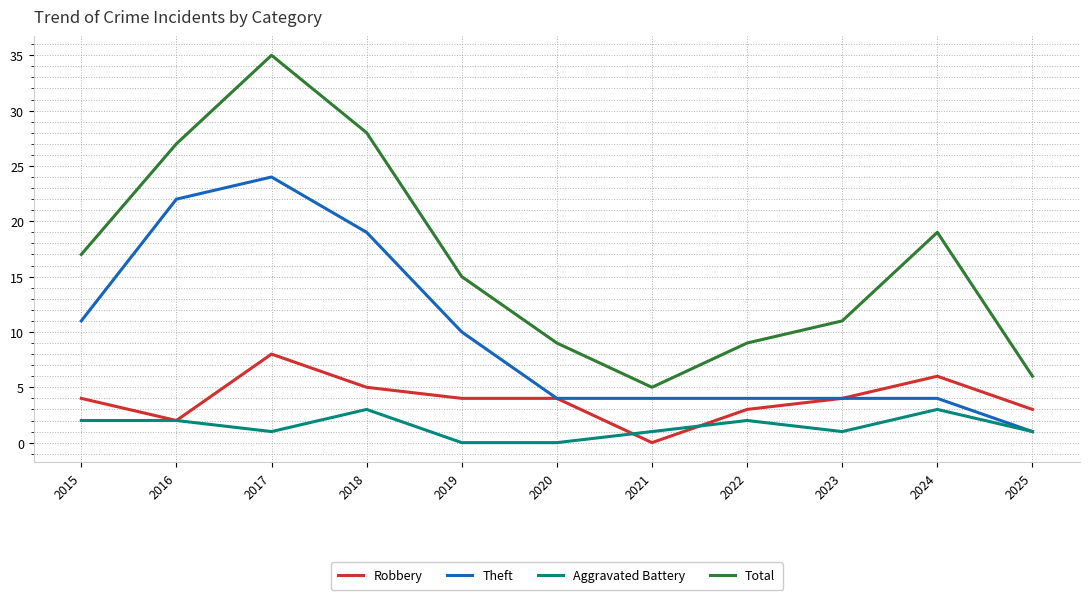

At which category is the sum across all series the highest?

2017